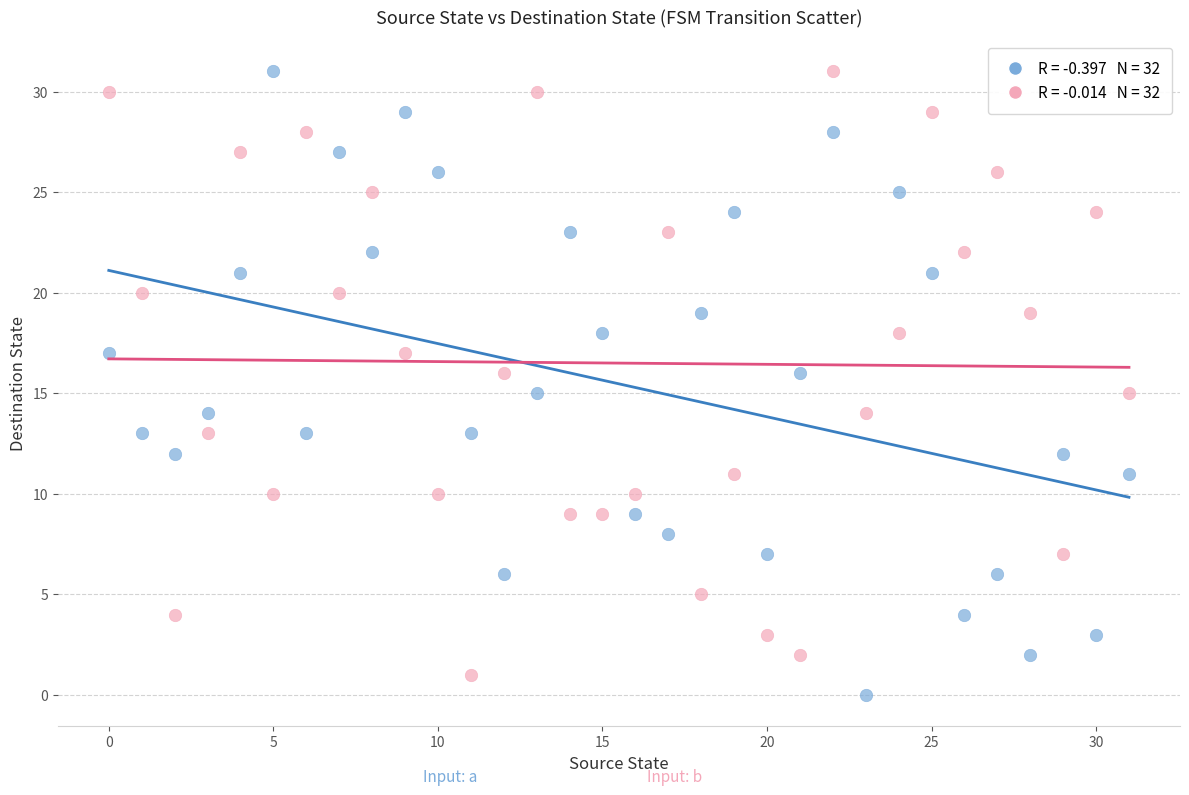

Across all data points, what is the range of Y values (max minus min)?

31